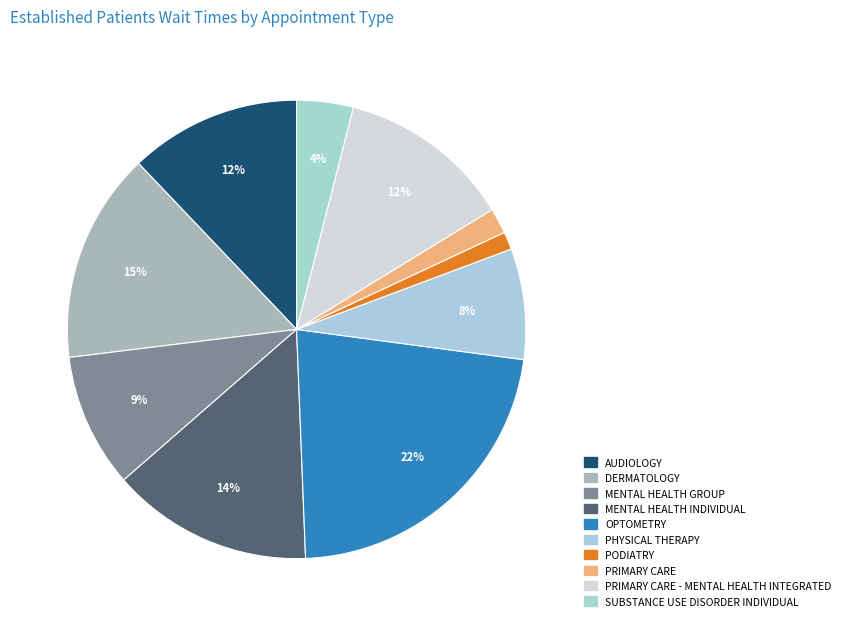

How many segments does this pie chart have?

10